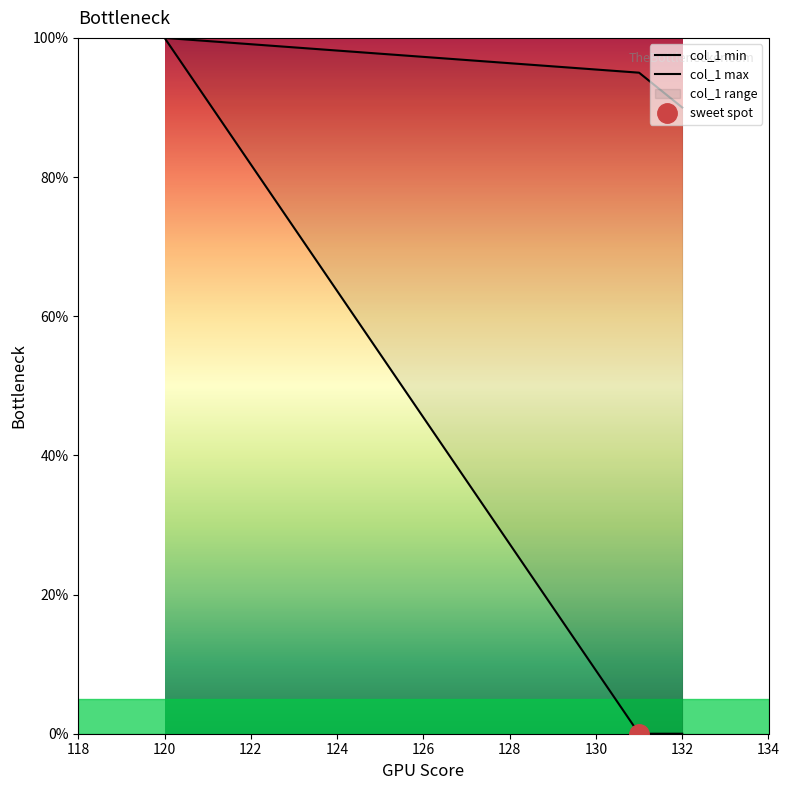

At how many categories does at least one series exceed 24?

3